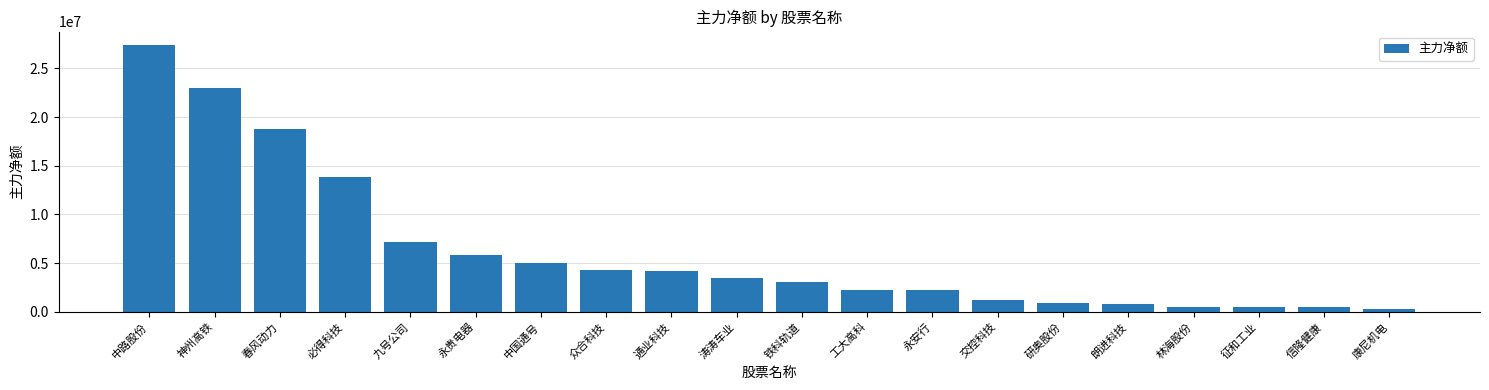

What is the difference between the second highest and minimum values?

22683897